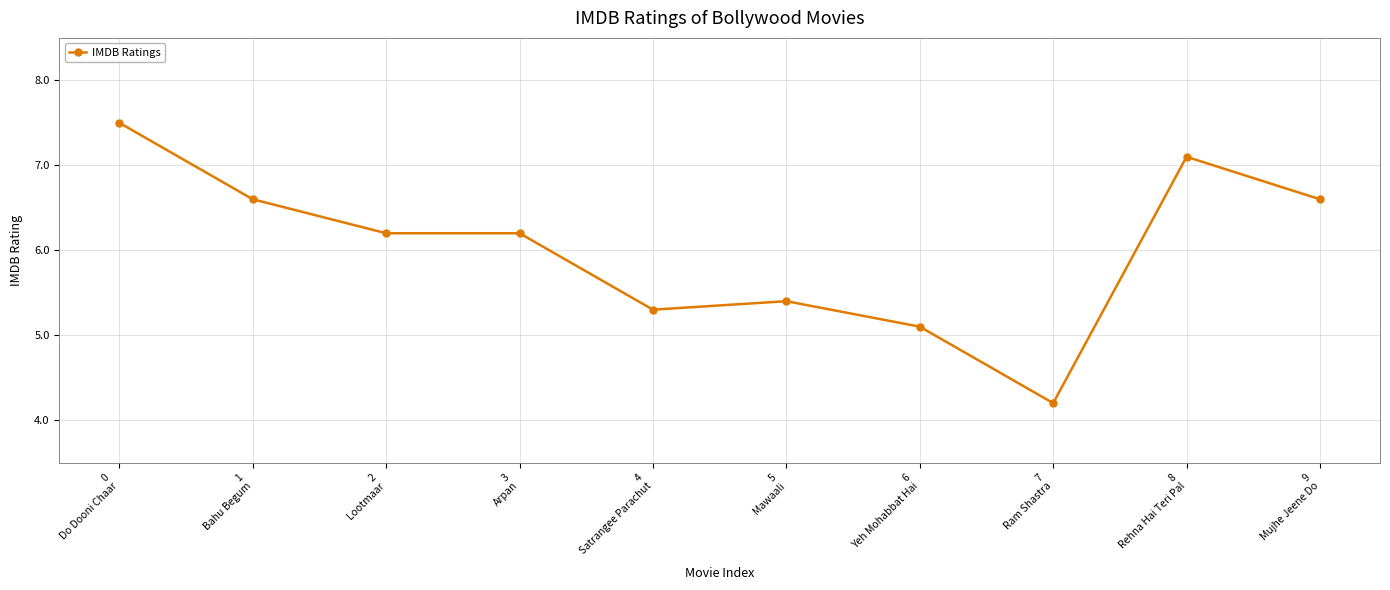

What is the average value?

6.0